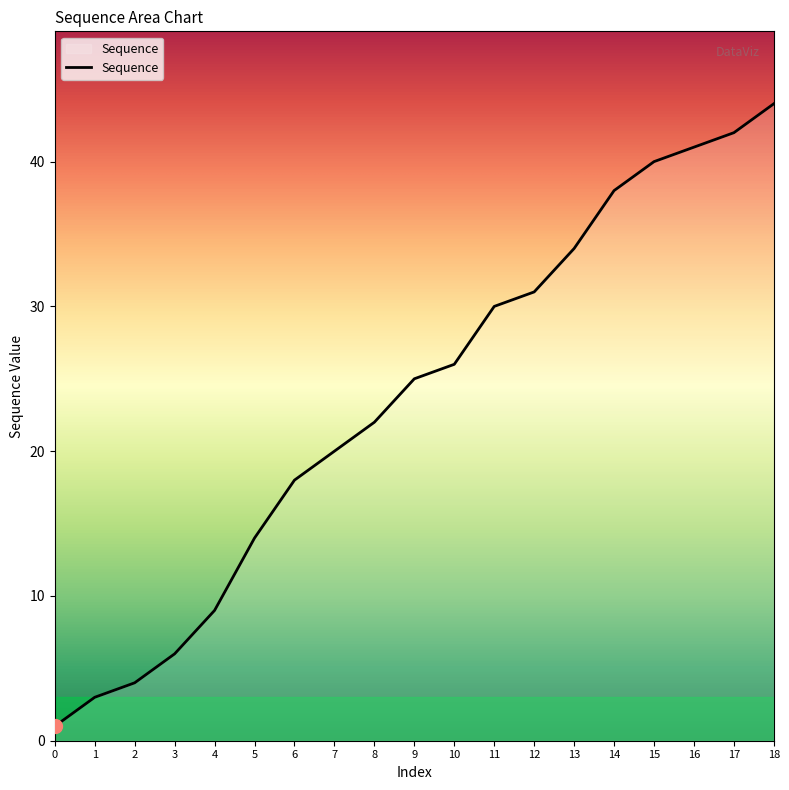

Is it true that the value at 4 is 4?

False